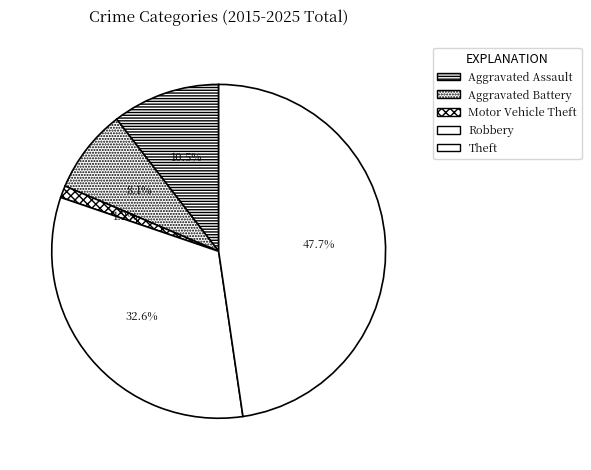

Which slice is the smallest?

Motor Vehicle Theft